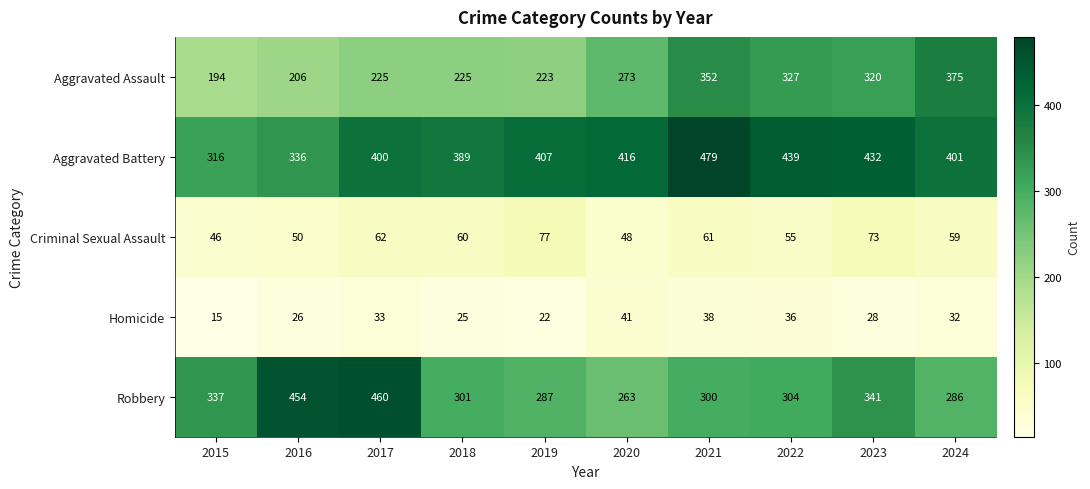

Count the number of data series in this chart.

5